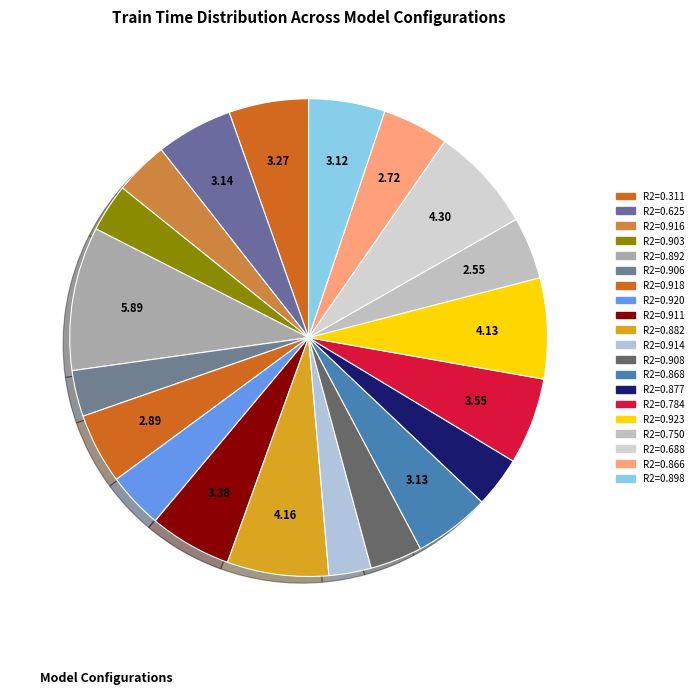

How many segments does this pie chart have?

20